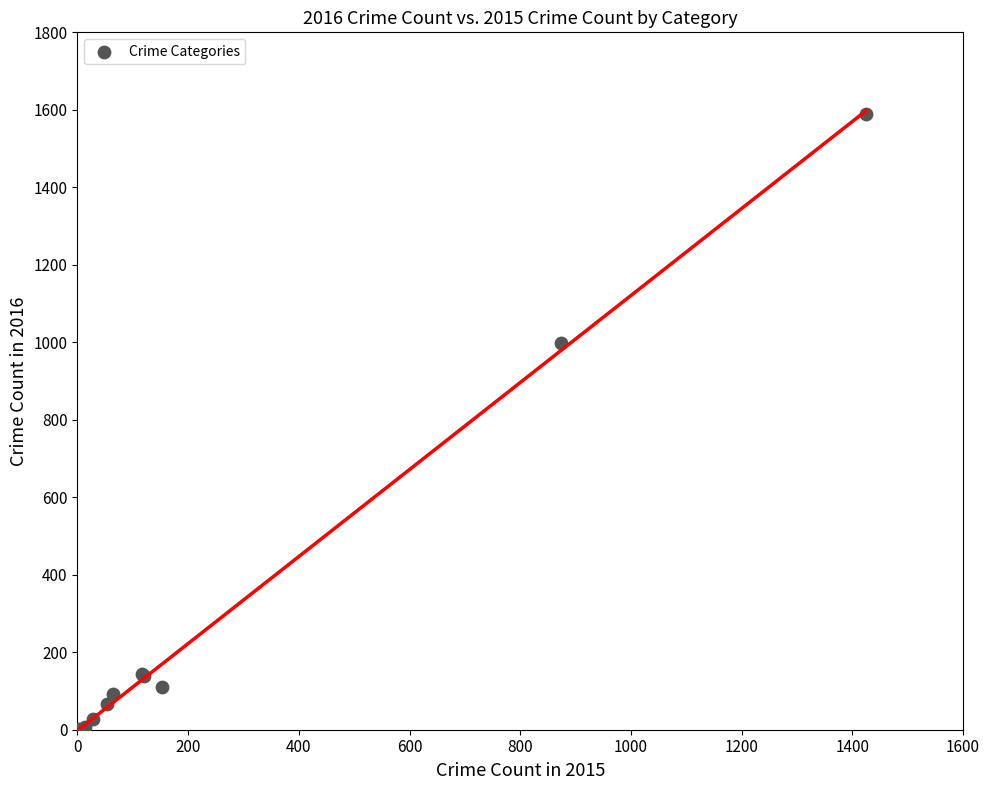

What Y value in the scatter plot is closest to 795?

999